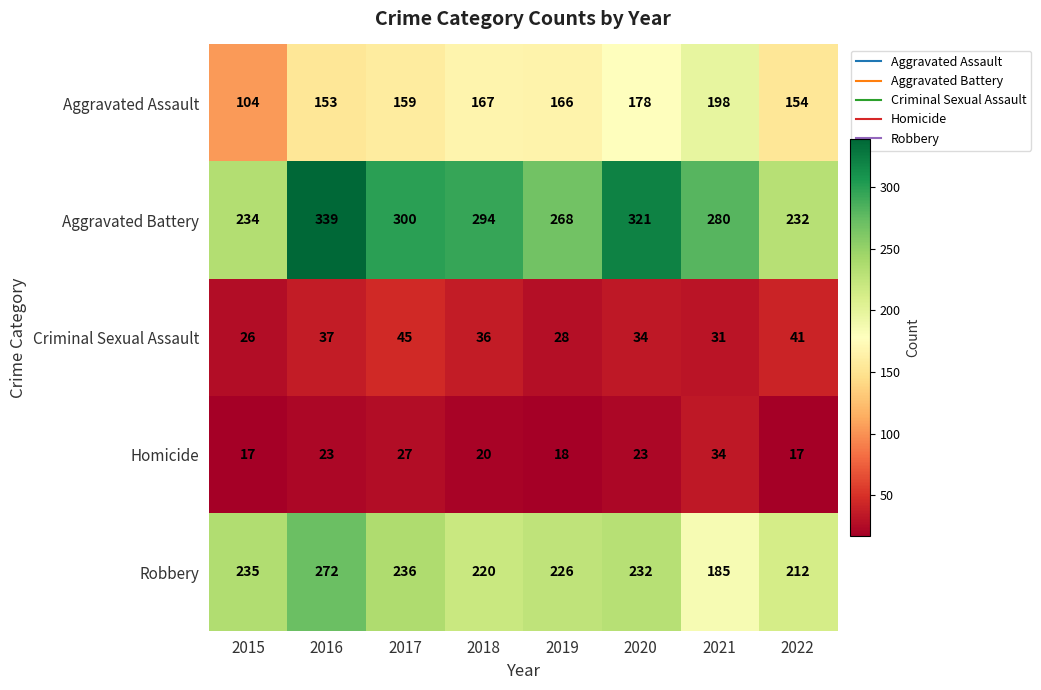

What is the difference between the highest and lowest values at 2019?

250